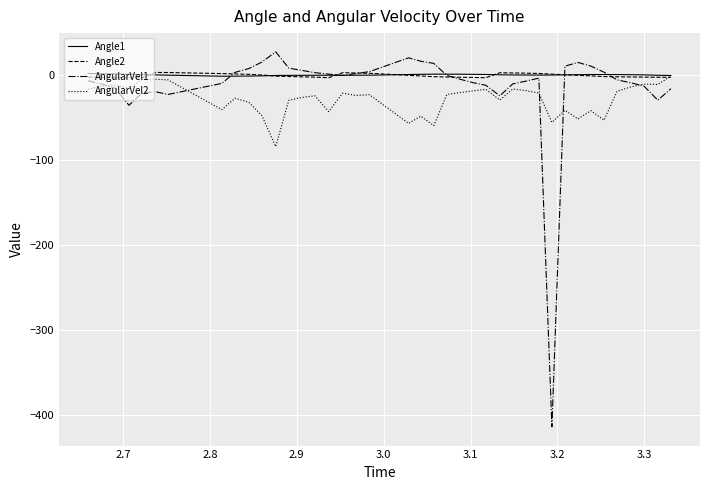

Which series has the widest spread of values?

AngularVel1